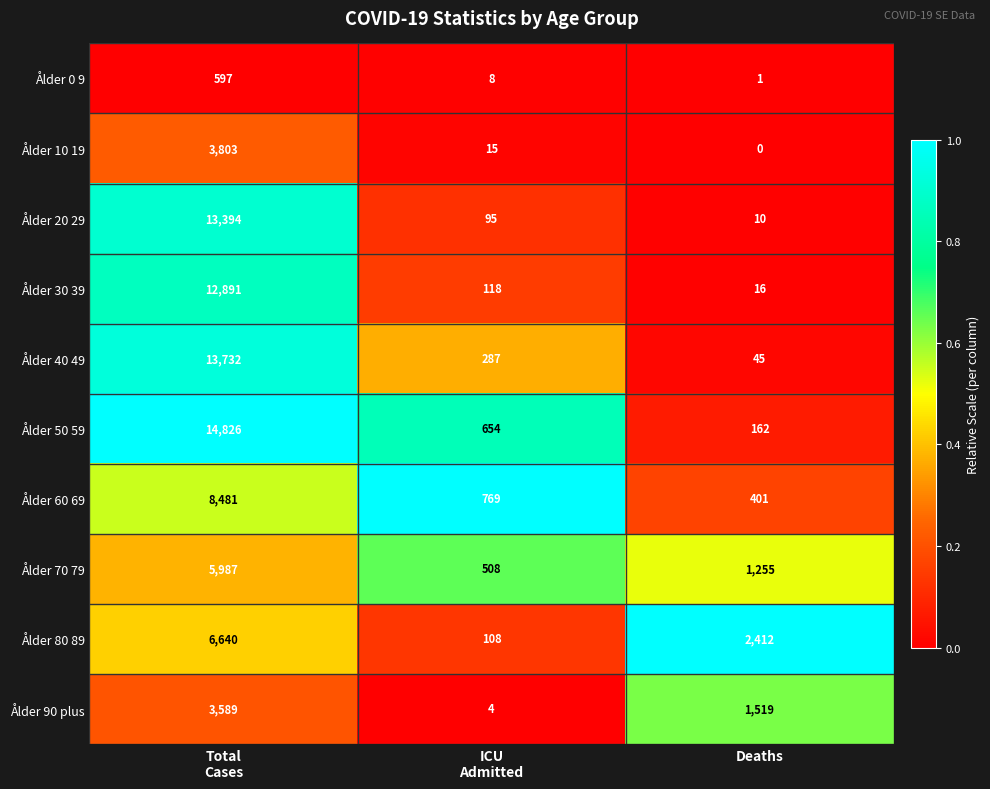

At how many categories does at least one series exceed 0?

3